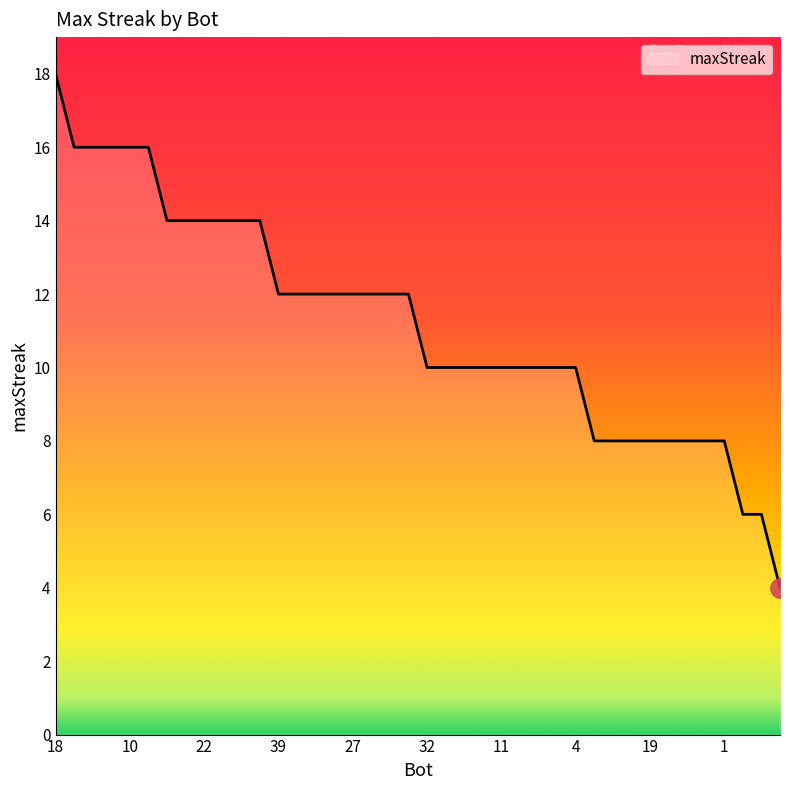

What is the maximum value shown in the chart?

18